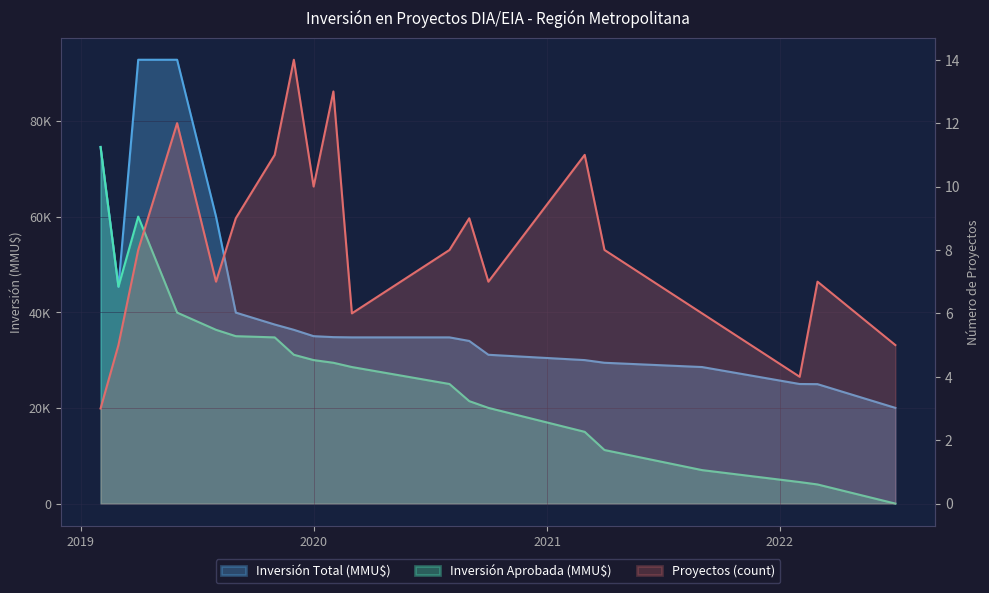

Where is Inversión Total (MMU$) nearest to the value 56400?

2019-08